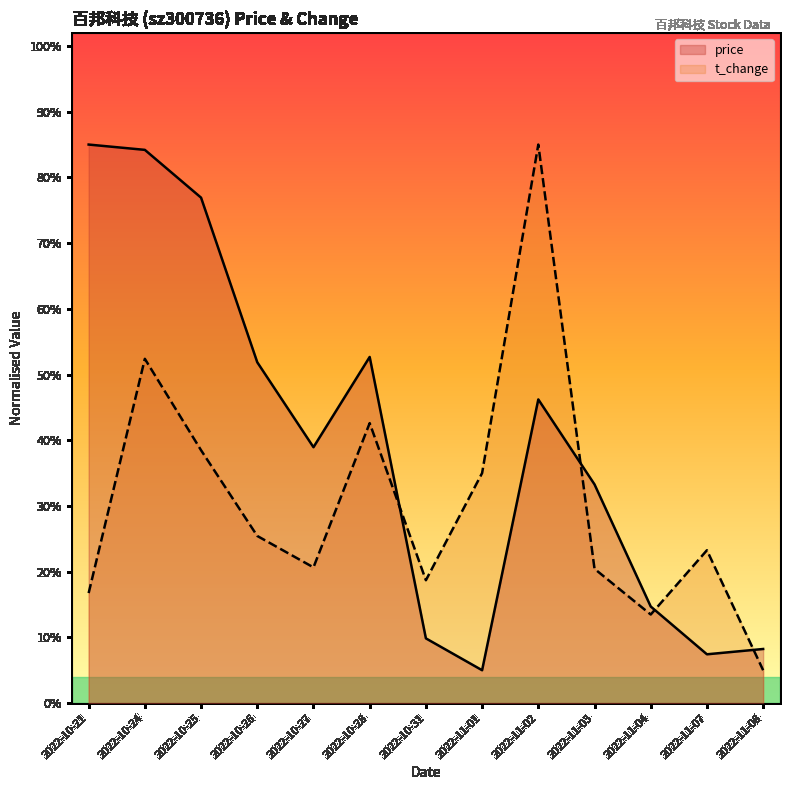

The value of t_change at 2022-10-31 is 0.3. True or false?

False